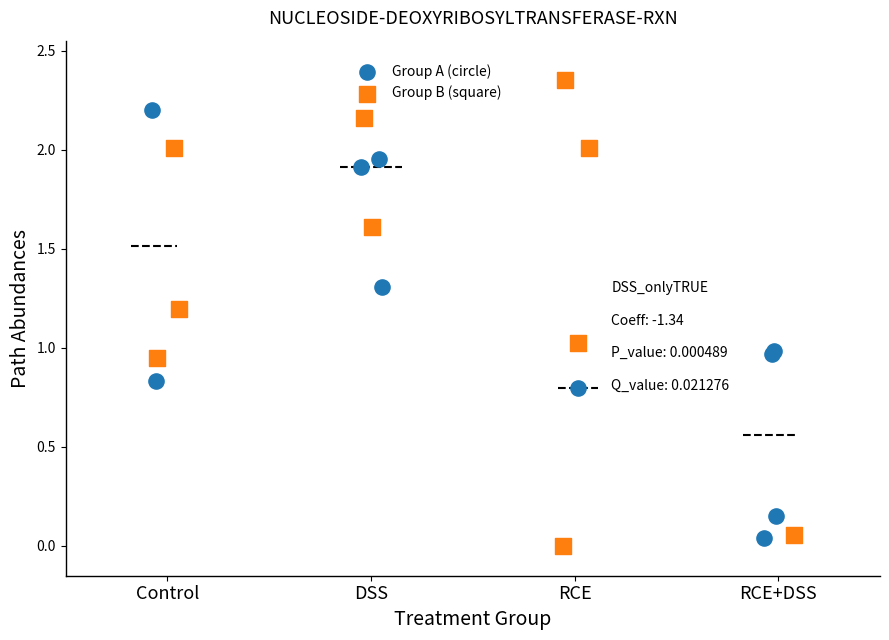

Which series has the widest spread of Y values?

Group B (square)